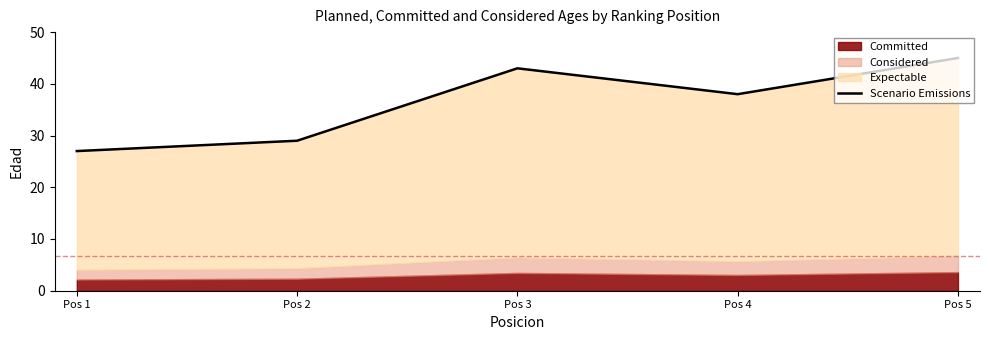

True or false: the data has more than 2 interior local peaks.

False